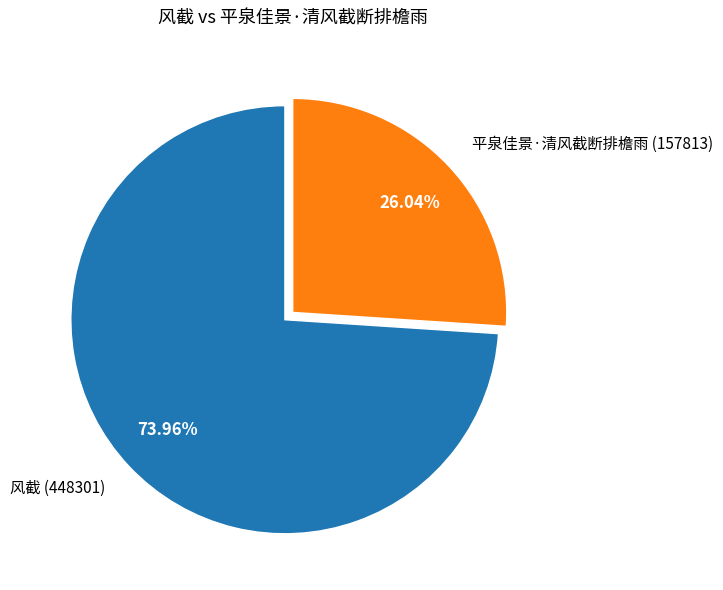

Which has a higher value, 平泉佳景·清风截断排檐雨 or 风截?

风截